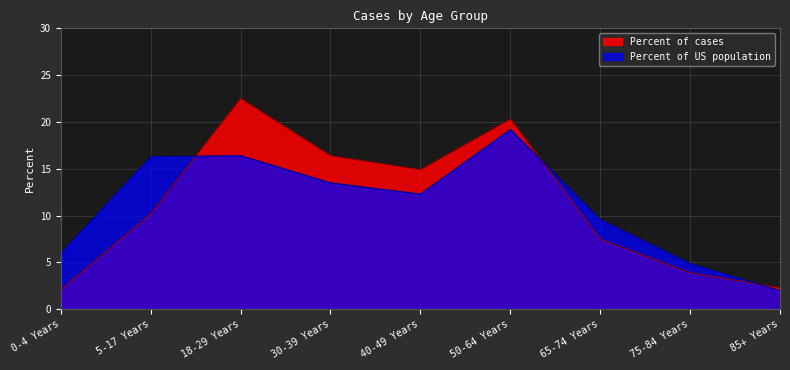

Reading left to right, extract all data points from this chart.

Percent of cases: 0-4 Years=2.1	5-17 Years=10.2	18-29 Years=22.5	30-39 Years=16.4	40-49 Years=14.9	50-64 Years=20.3	65-74 Years=7.5	75-84 Years=3.9	85+ Years=2.3
Percent of US population: 0-4 Years=6.0	5-17 Years=16.3	18-29 Years=16.4	30-39 Years=13.5	40-49 Years=12.3	50-64 Years=19.2	65-74 Years=9.6	75-84 Years=4.9	85+ Years=2.0